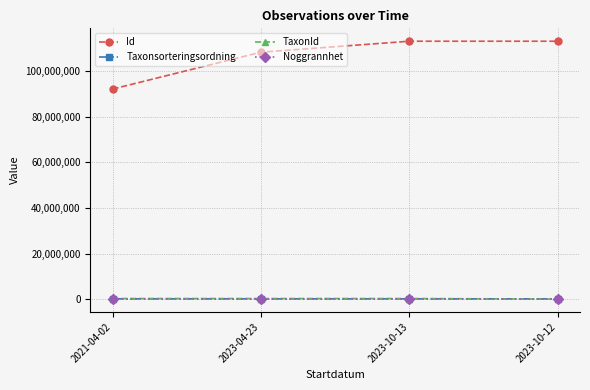

The Id series shows 113246095 at 2023-10-12. True or false?

True